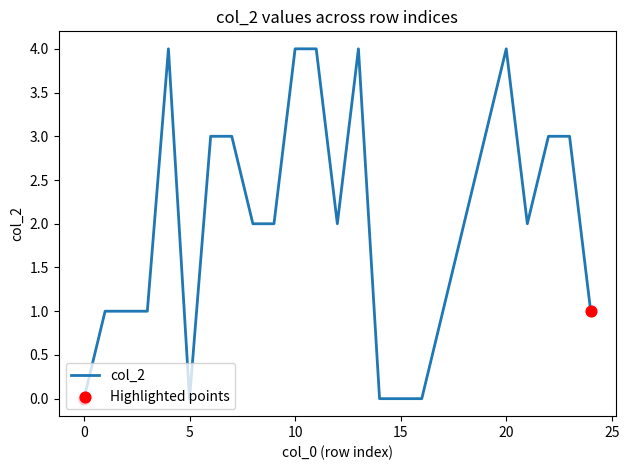

What is the greatest value displayed?

4